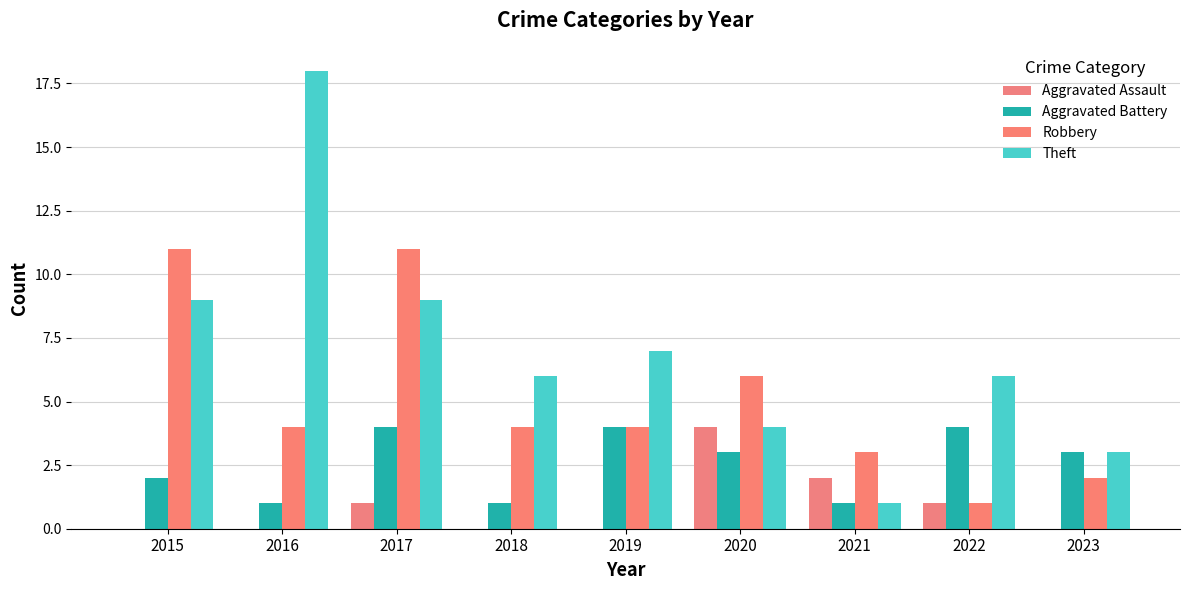

At which category is the sum across all series the highest?

2017